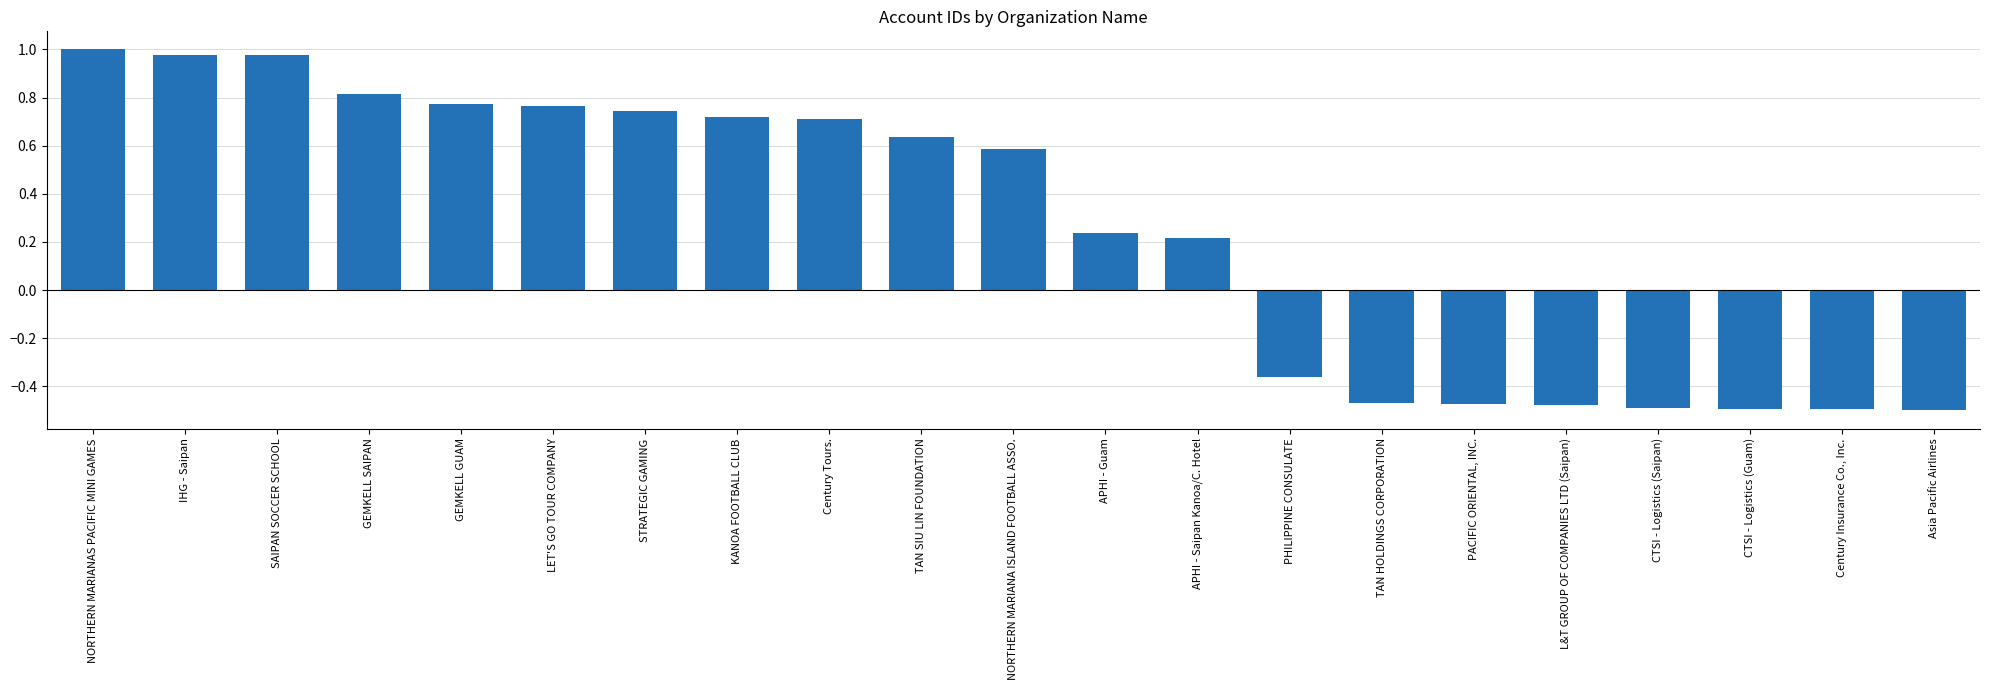

Is it true that the value at GEMKELL GUAM is 0.4?

False